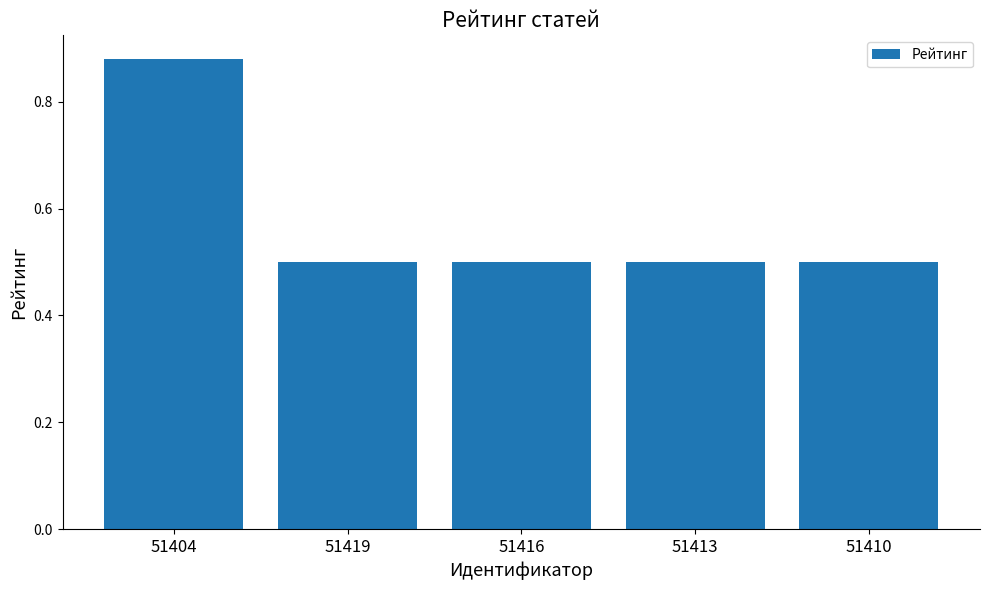

How many values are between 0 and 1?

5